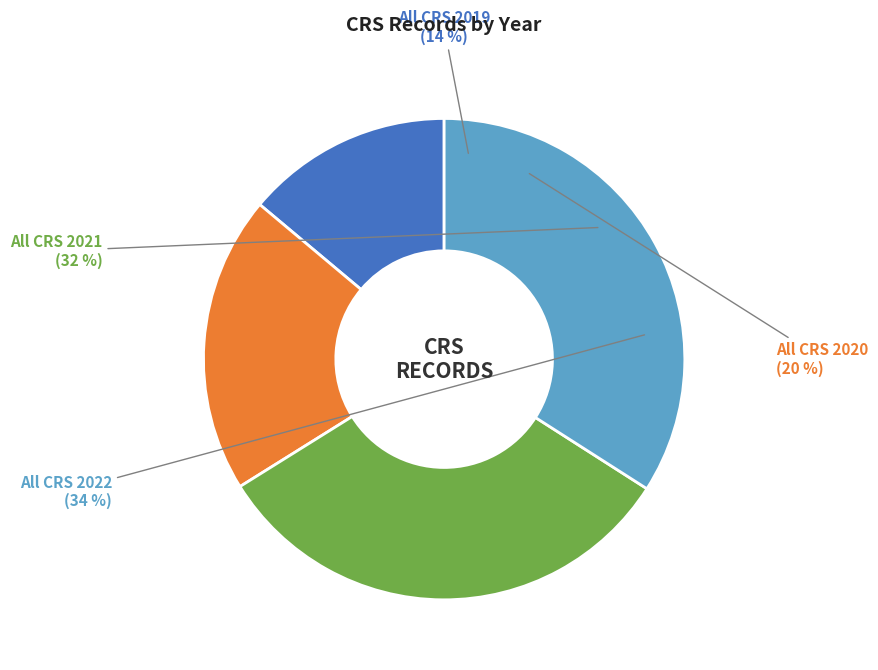

Does All CRS 2019 represent more than half of the total?

No